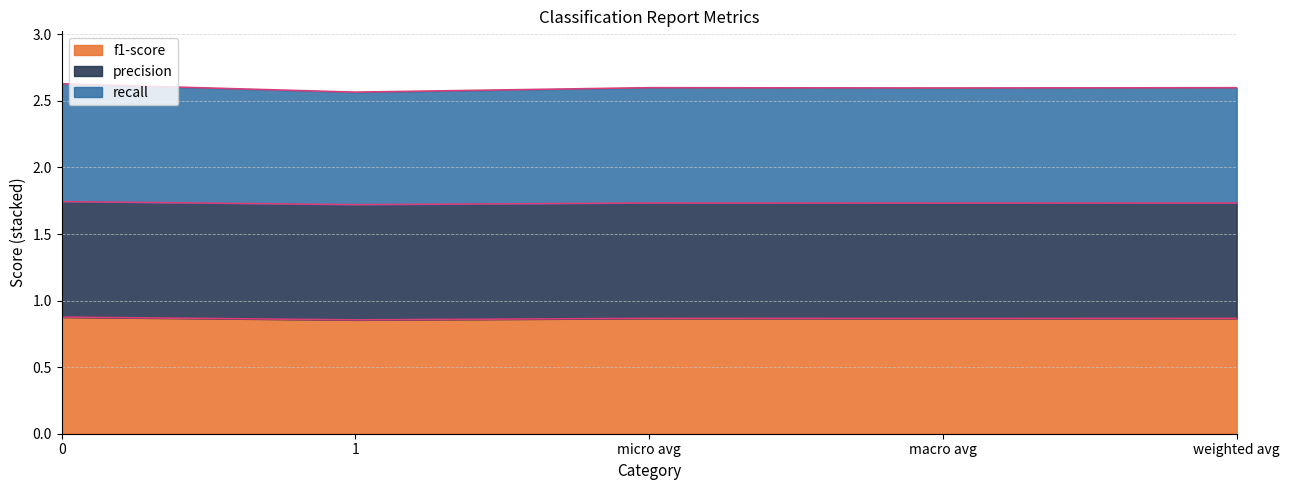

True or false: recall has a value of 3.7 at weighted avg.

False